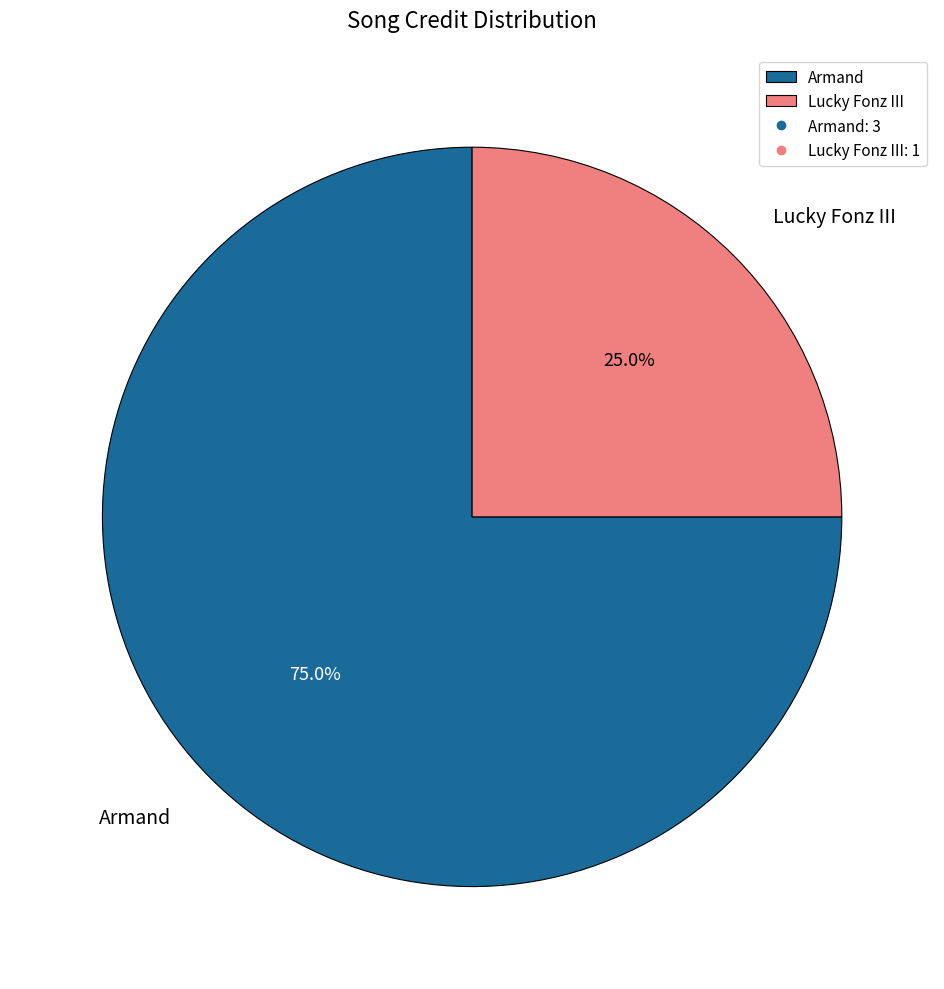

Is the sum of Armand and Lucky Fonz III greater than half?

Yes